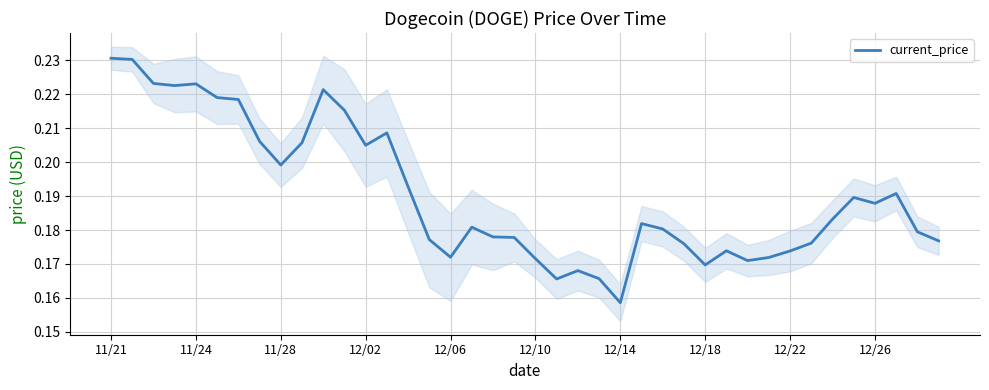

What is the difference between the maximum and minimum values?

0.1